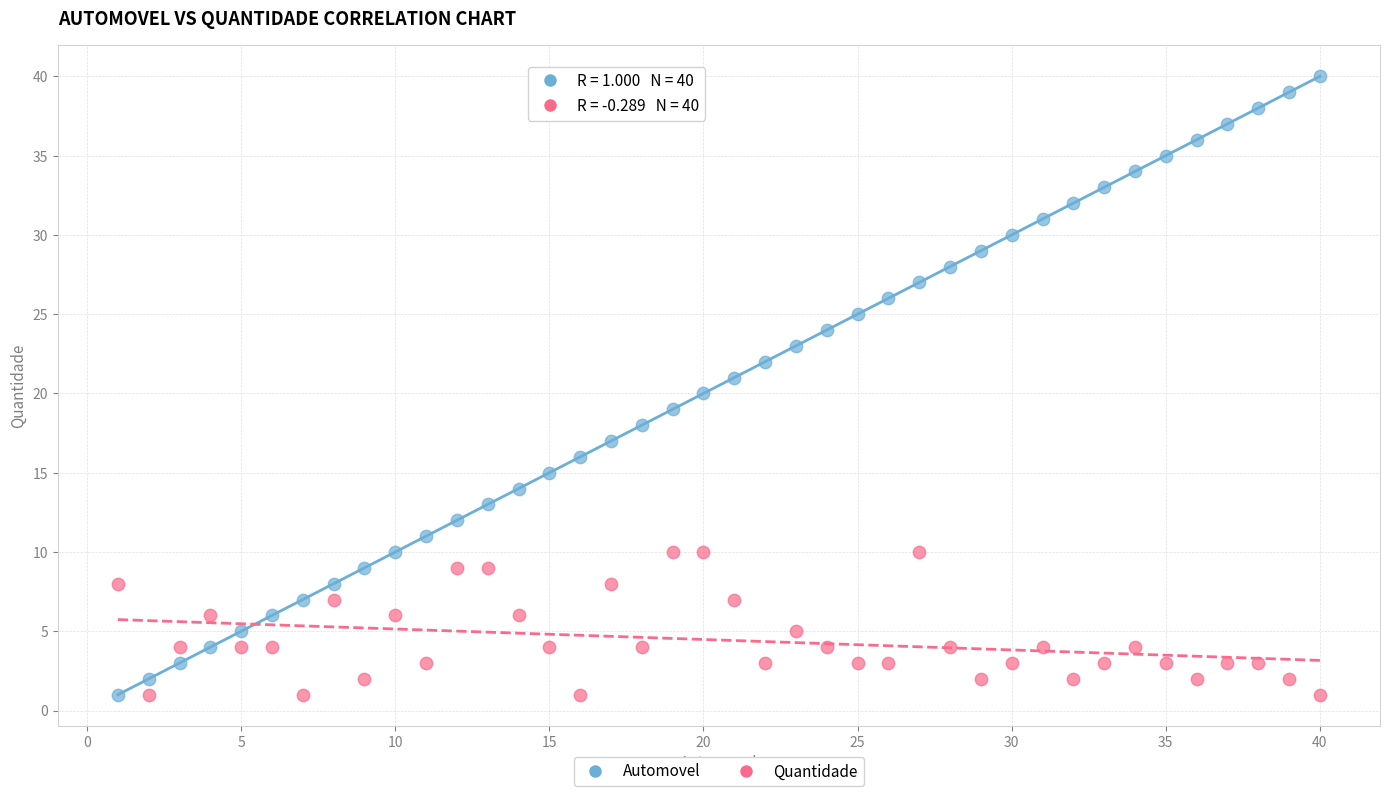

Which series has the largest Y range (max minus min)?

Automovel